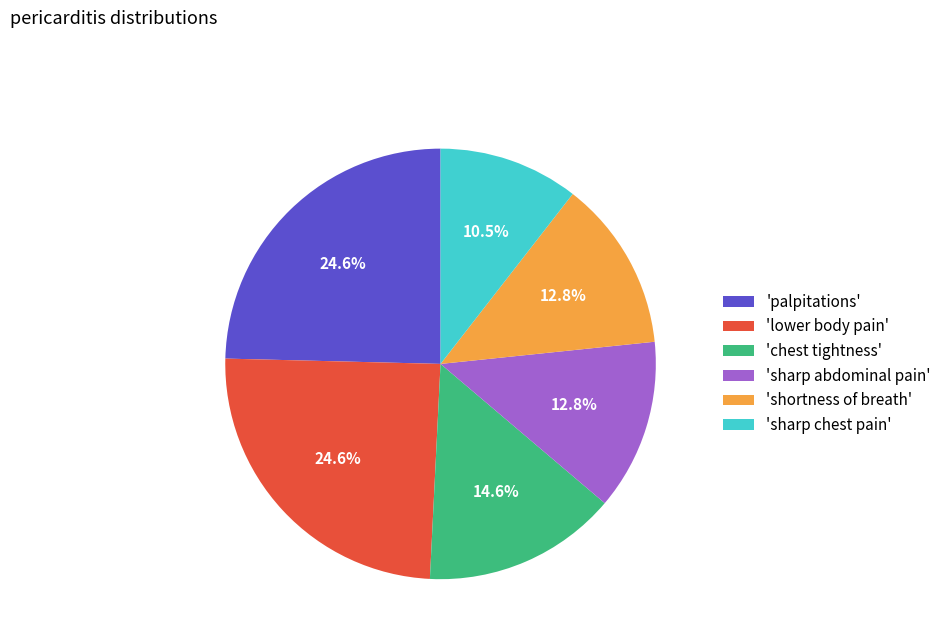

Is there a majority slice in this chart?

No